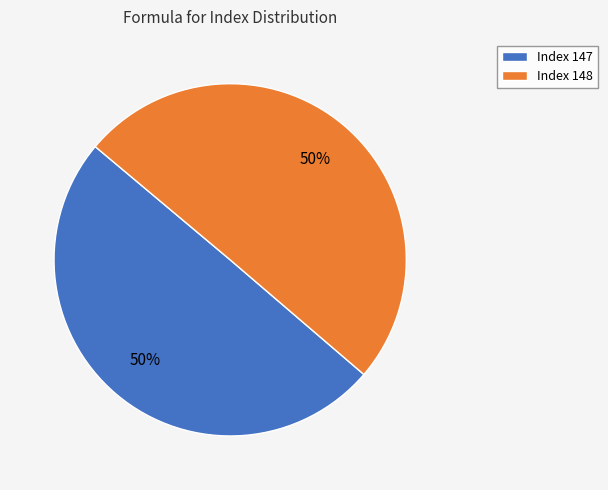

To the nearest percent, what is the average slice percentage?

50%